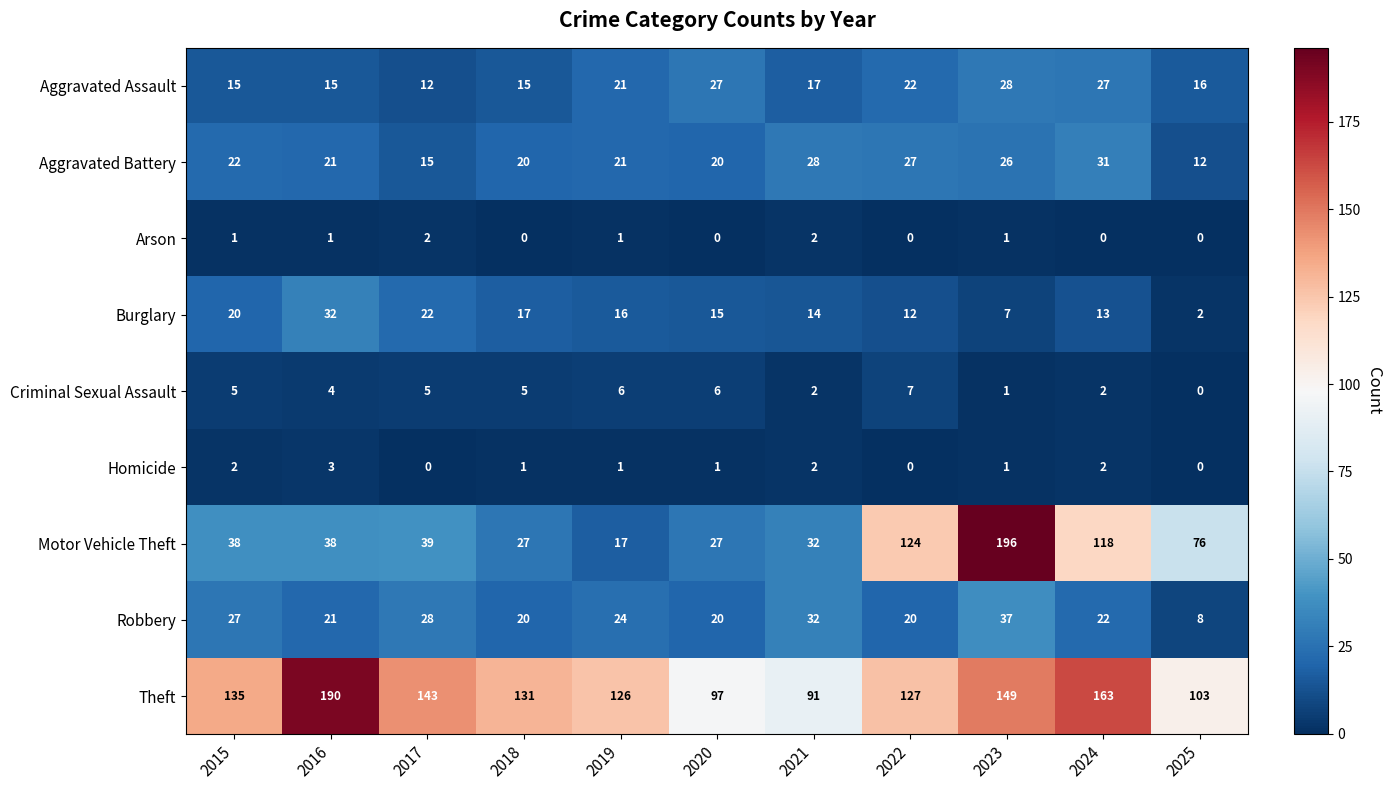

At 2017, list the series in order from largest to smallest.

Theft, Motor Vehicle Theft, Robbery, Burglary, Aggravated Battery, Aggravated Assault, Criminal Sexual Assault, Arson, Homicide